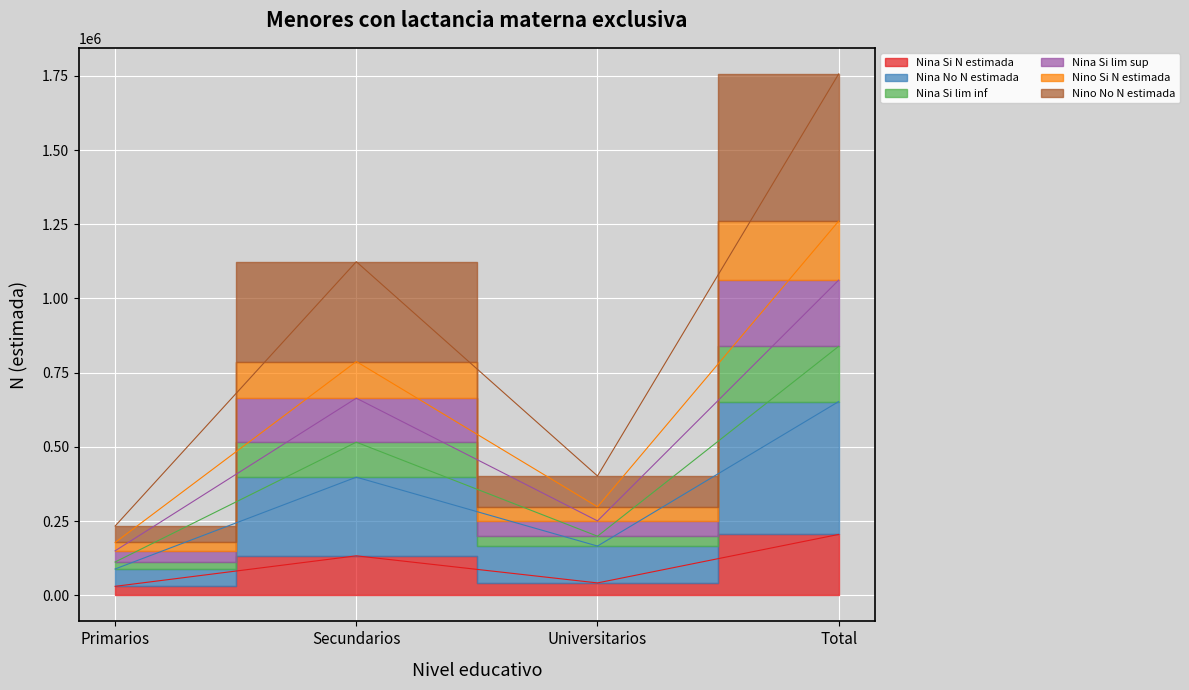

What is the label of the 2nd point from the right?

Universitarios